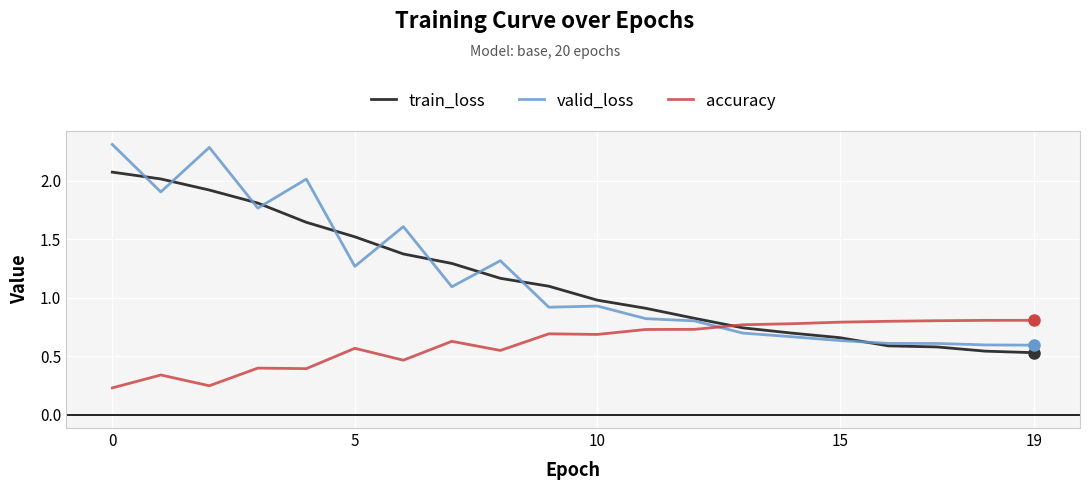

List the series in order of their peak value, lowest first.

accuracy, train_loss, valid_loss